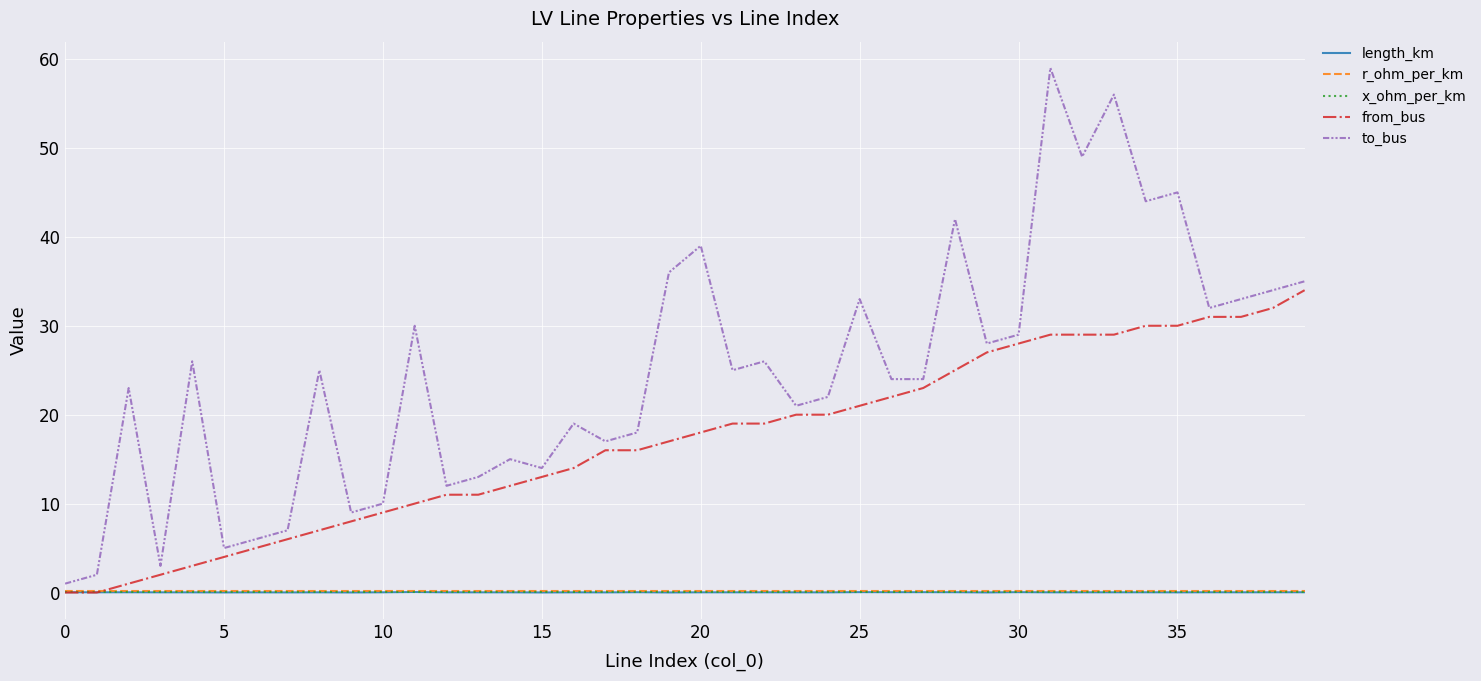

What is the difference between the second highest and second lowest values in the from_bus series?

32.0